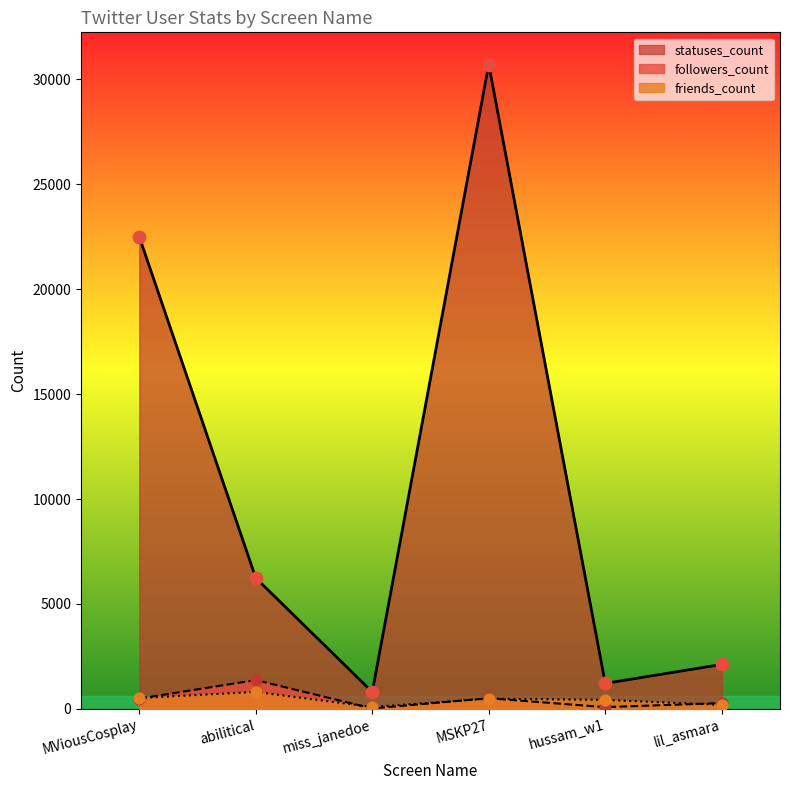

Is the value of followers_count at lil_asmara greater than the value of statuses_count at MViousCosplay?

No